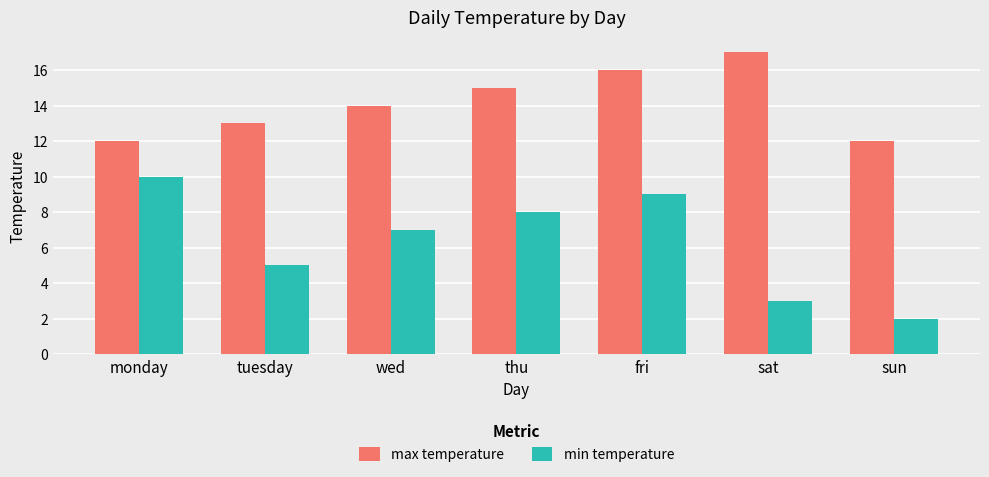

What position from the left is sun?

7